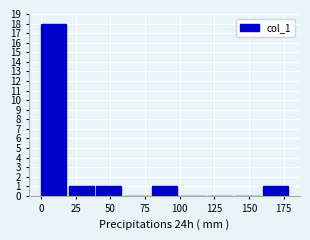

Reading left to right, transcribe this chart: for each bar, give the range it covers on the x-axis and its height. The values are not printed on the chart, so give them approximately, as read against the axis.

0 to 20: 18
20 to 40: 1
40 to 60: 1
60 to 80: 0
80 to 100: 1
100 to 120: 0
120 to 140: 0
140 to 160: 0
160 to 180: 1